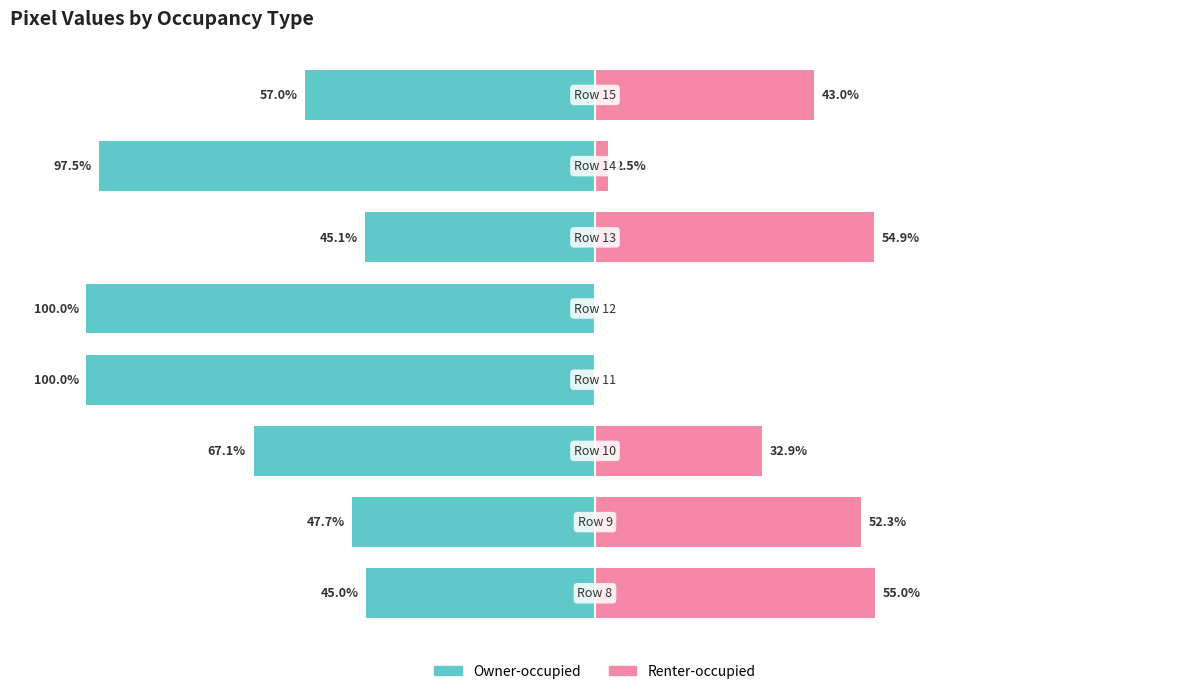

At which category does the chart reach its minimum across all series?

3